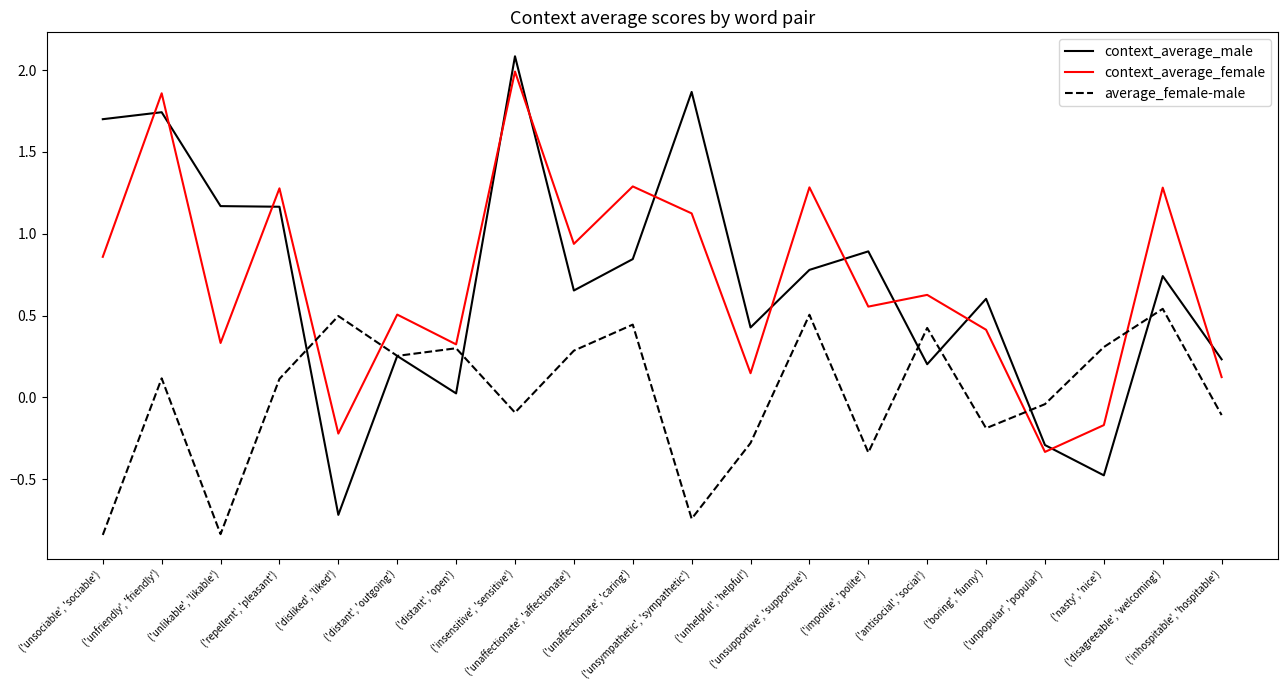

At which category is the sum across all series the highest?

('insensitive', 'sensitive')